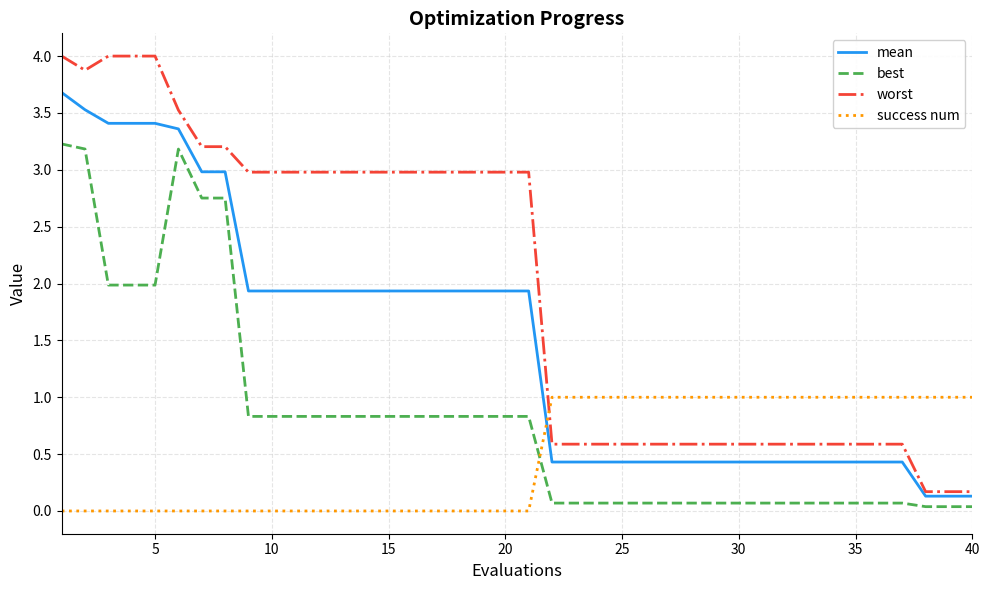

Which series has the largest range (max minus min)?

worst